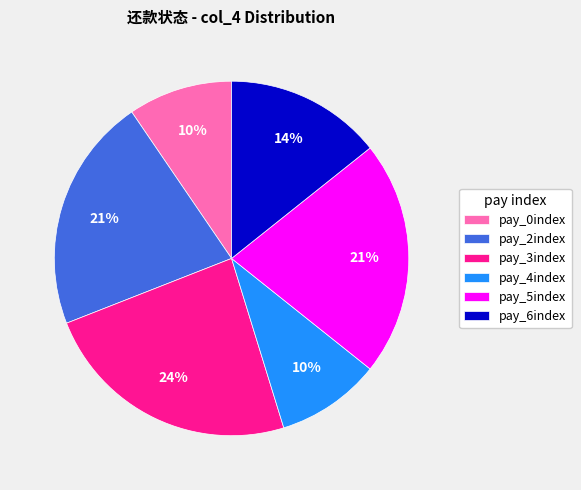

Does pay_6index account for over 50% of the chart?

No